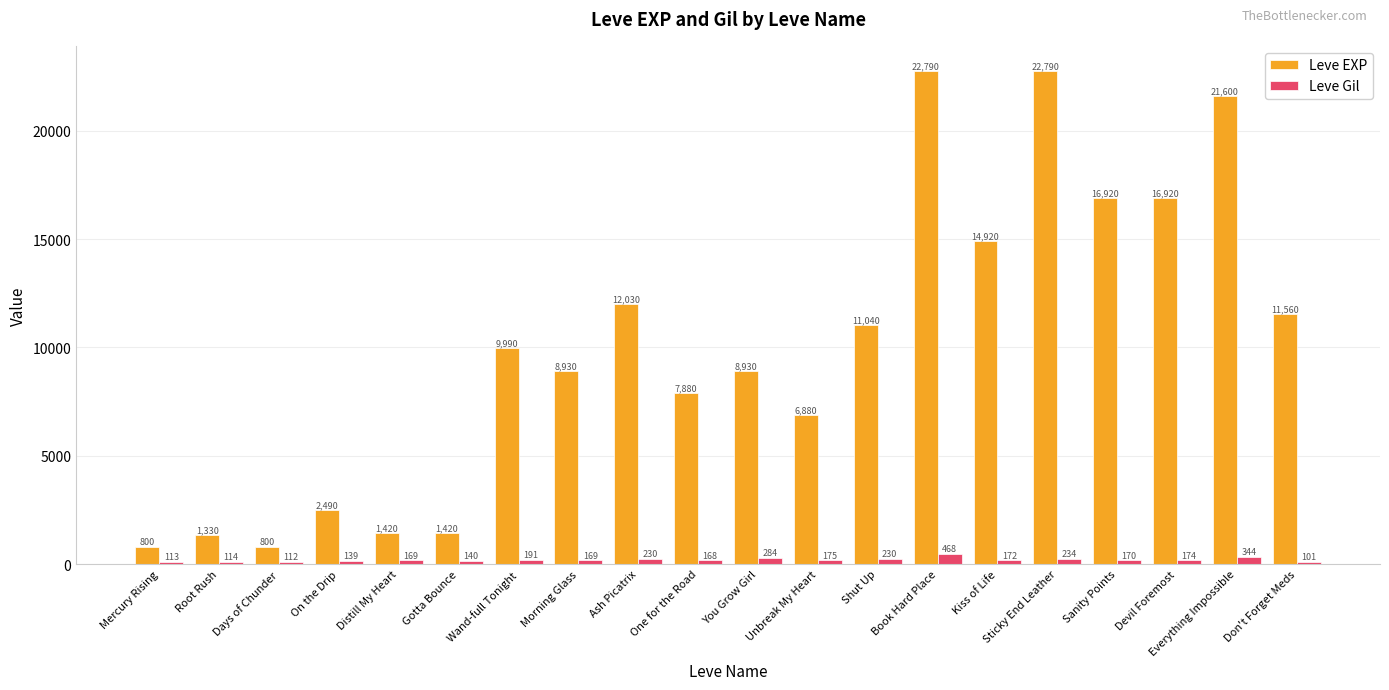

At which category is the sum across all series the highest?

Book Hard Place